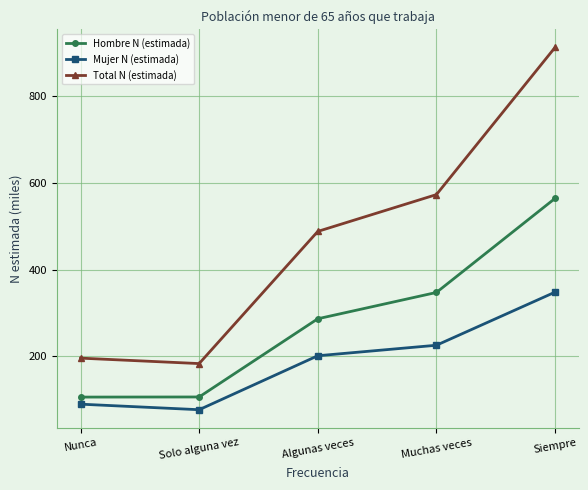

What is the label of the 2nd point from the right?

Muchas veces